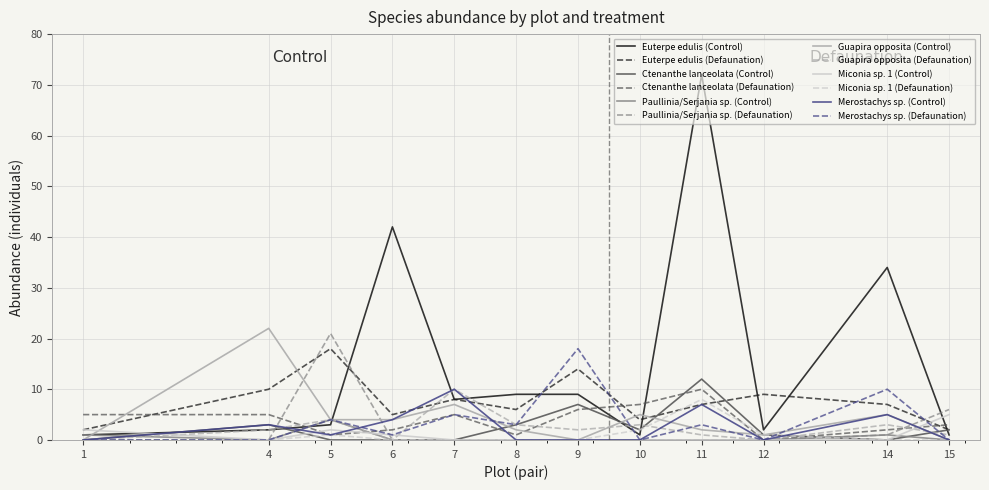

At which category is the sum across all series the highest?

11